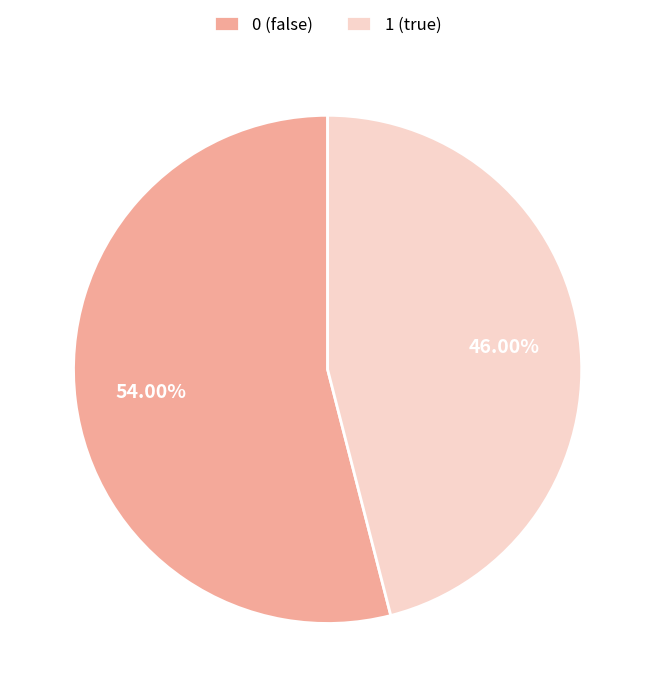

To the nearest percent, what percentage of the pie is 0?

54%